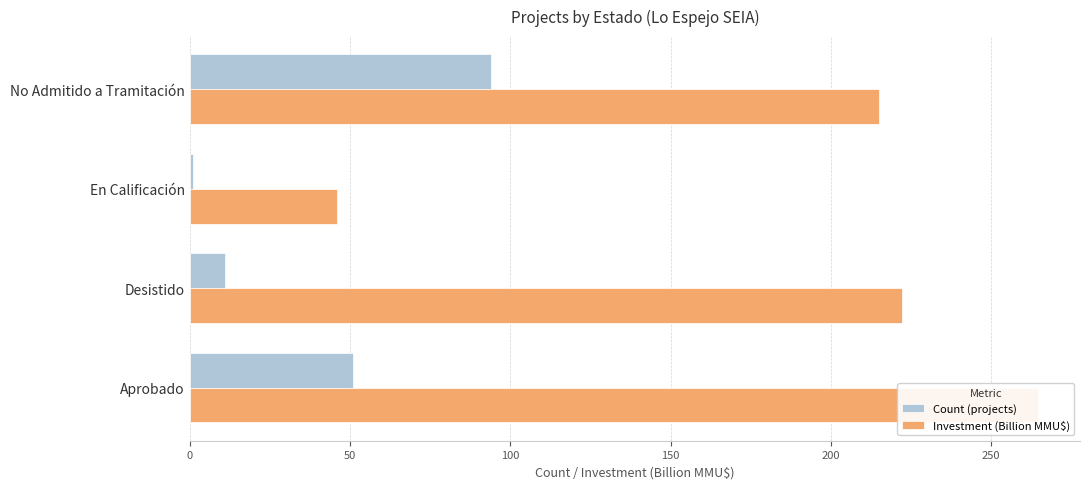

The value of Investment (Billion MMU$) at Aprobado is 264.5. True or false?

True